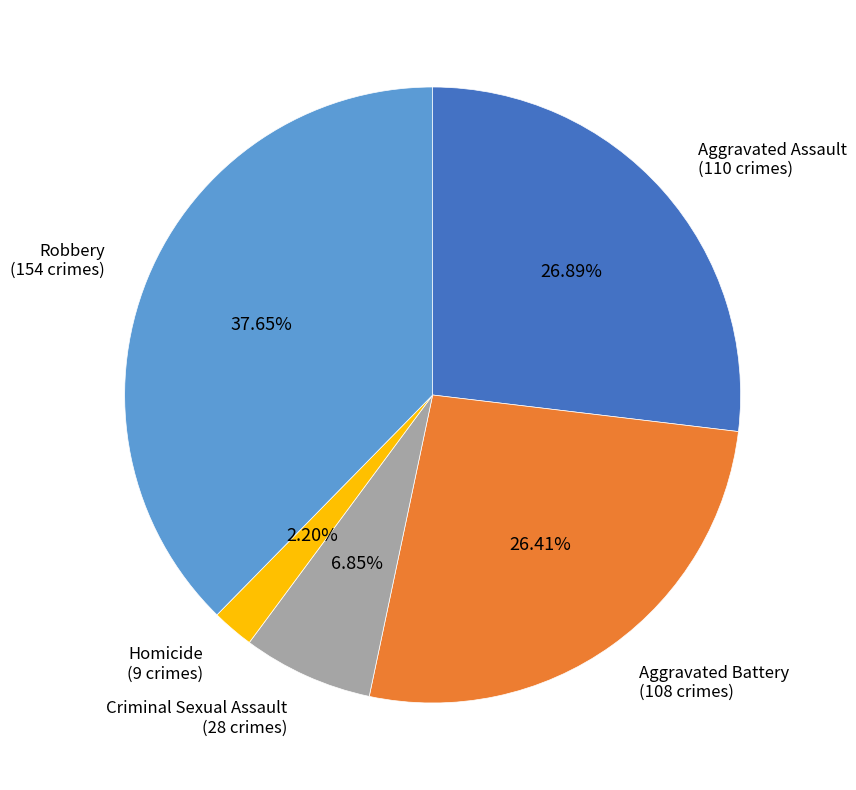

To the nearest percent, what percentage of the pie is Robbery?

38%